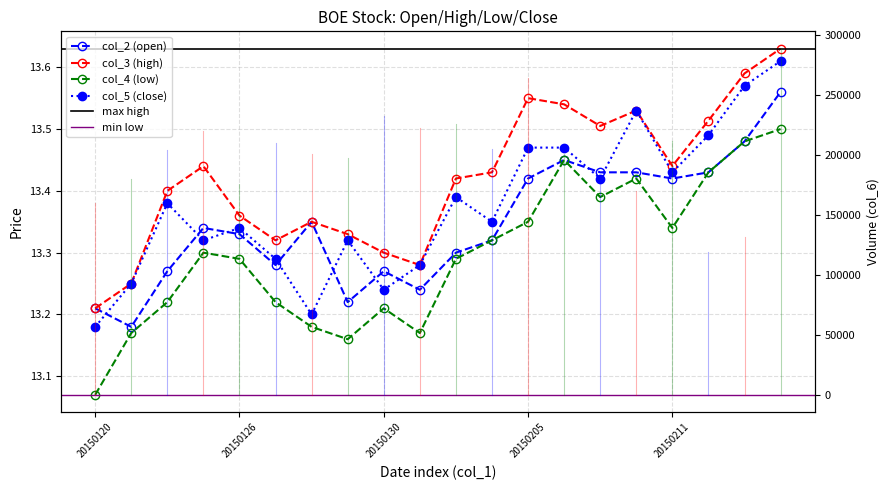

Which series ends up on top after the final intersection of col_2 and col_5?

col_5